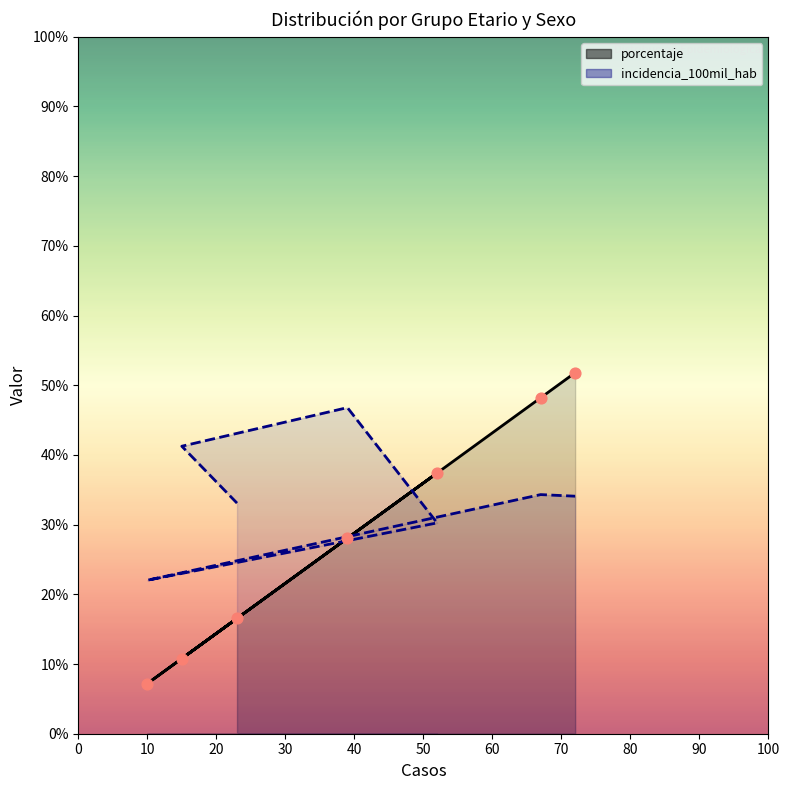

What are all the series names shown in the legend?

porcentaje, incidencia_100mil_hab